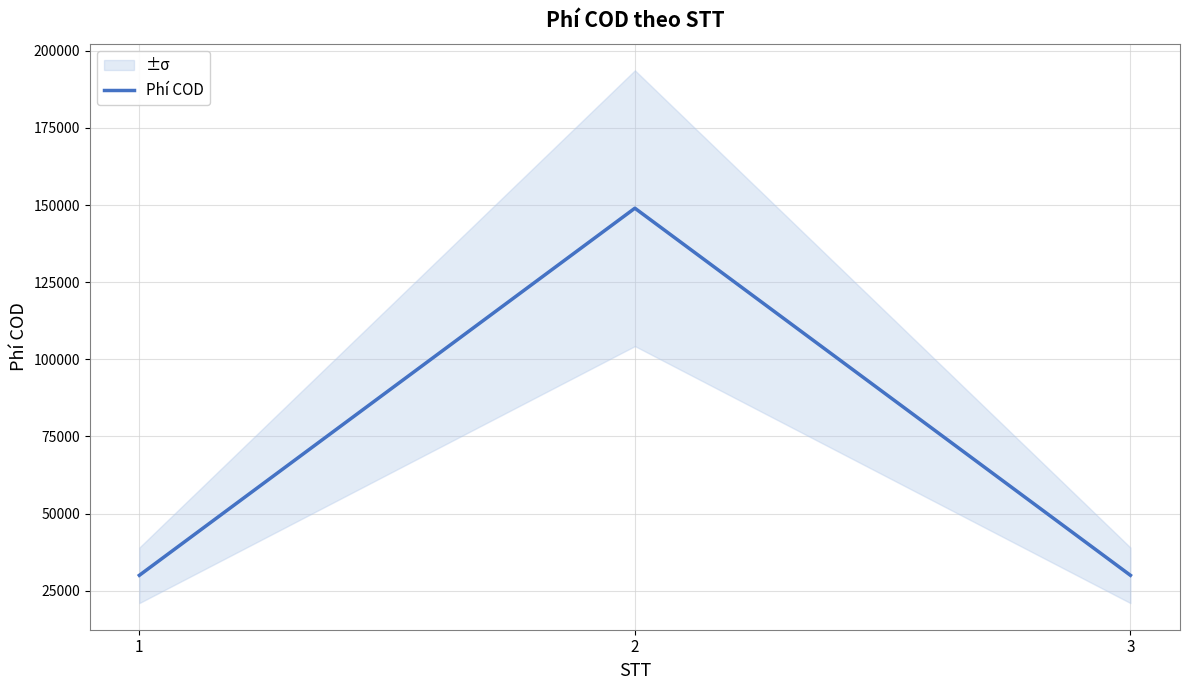

Which category has the lowest value across all series?

1